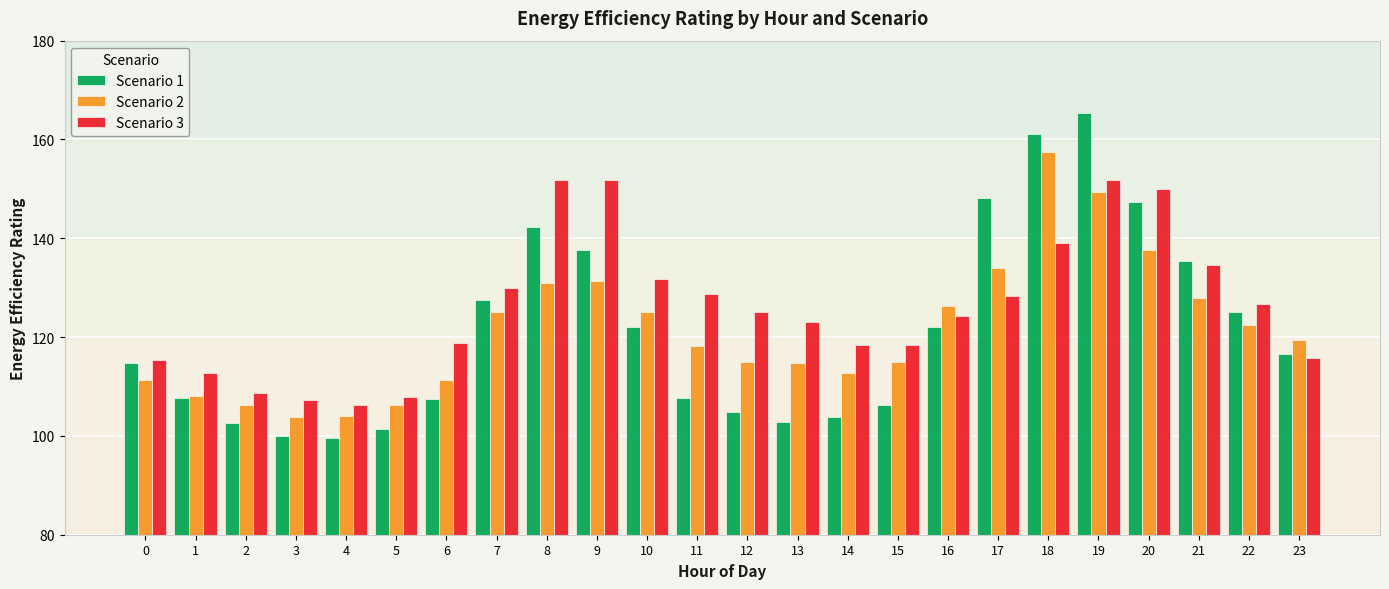

What is the approximate value of Scenario 3 at 6?

118.8